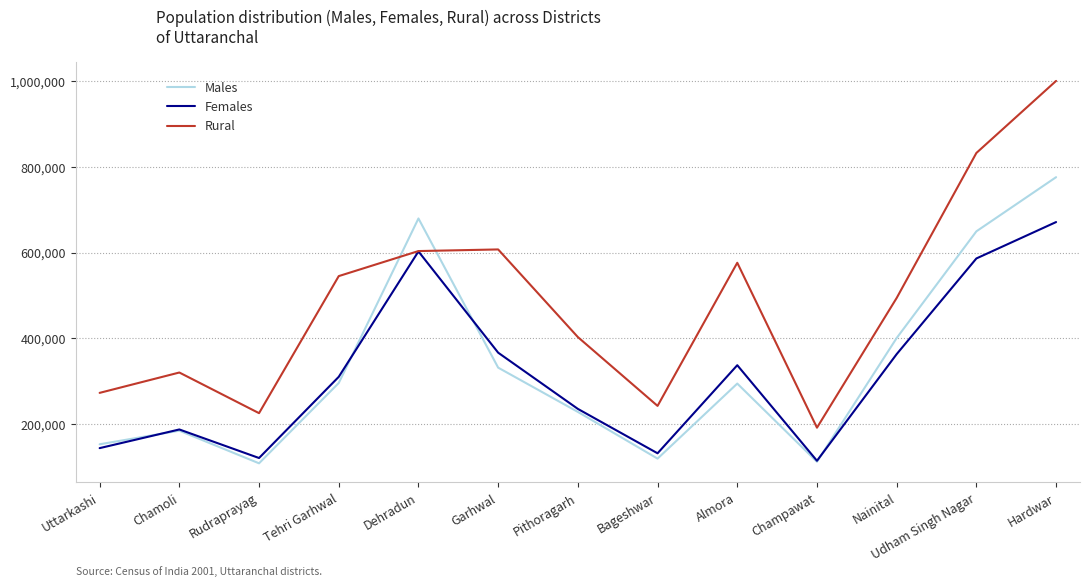

At which label is Males closest to 441778?

Nainital